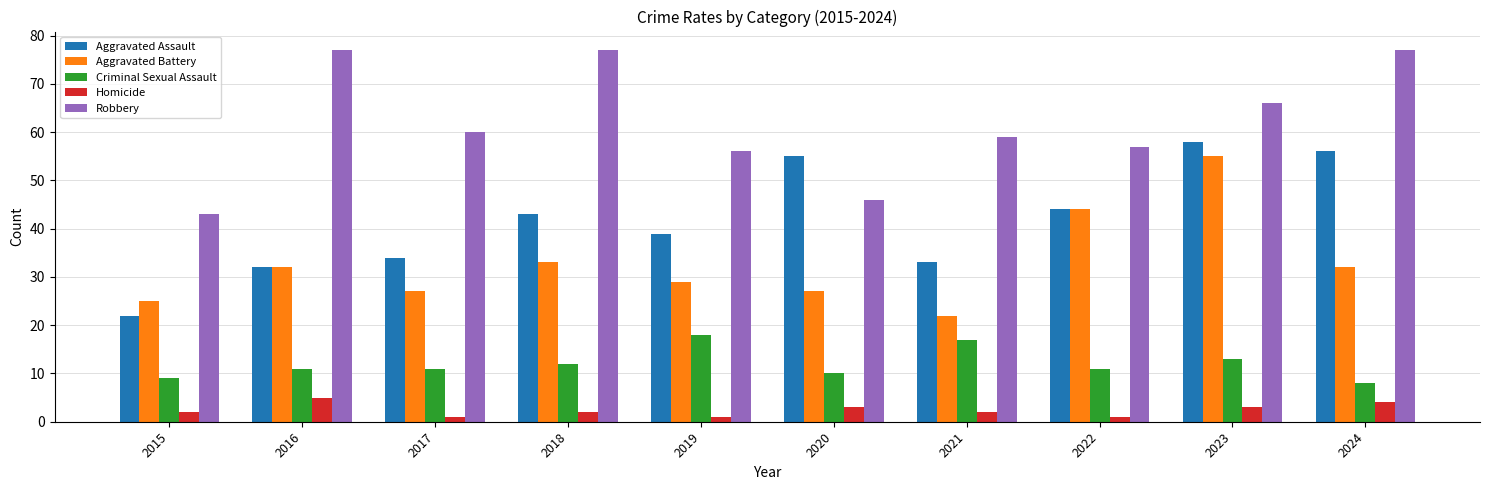

Count the Homicide values in the range 1 to 3.

8